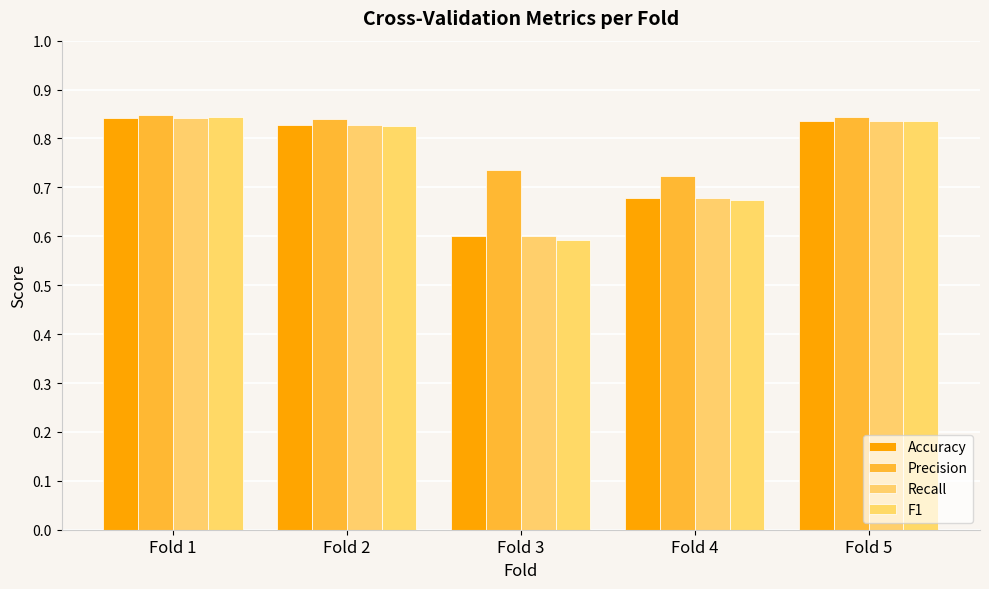

Is it true that Precision equals 0.7 at Fold 4?

True